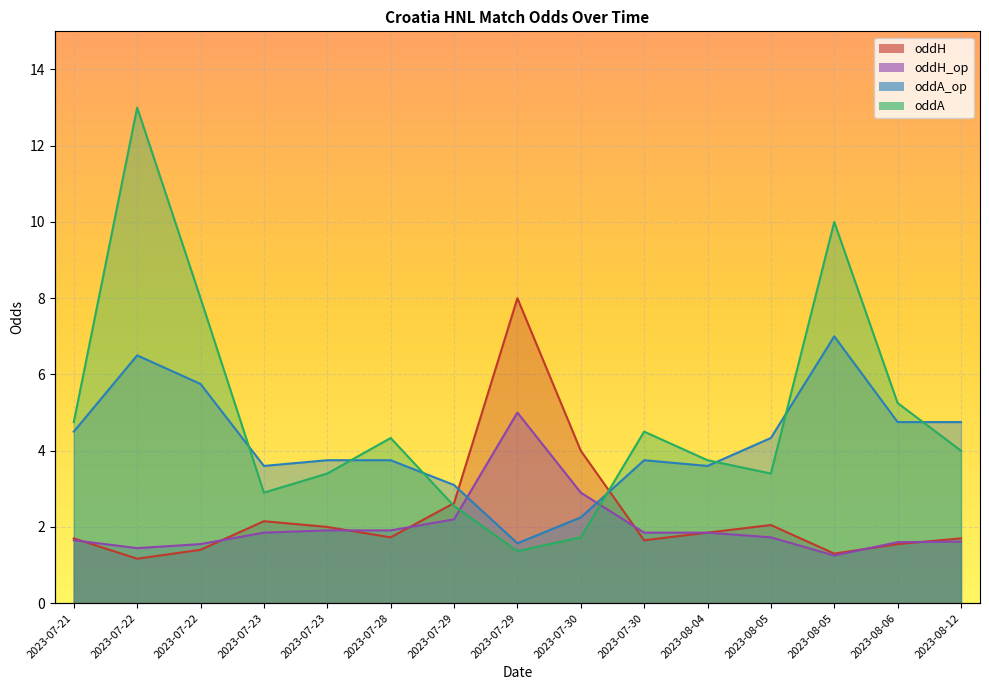

What is the difference between the oddA values at 2023-07-29 and 2023-07-22?

10.4